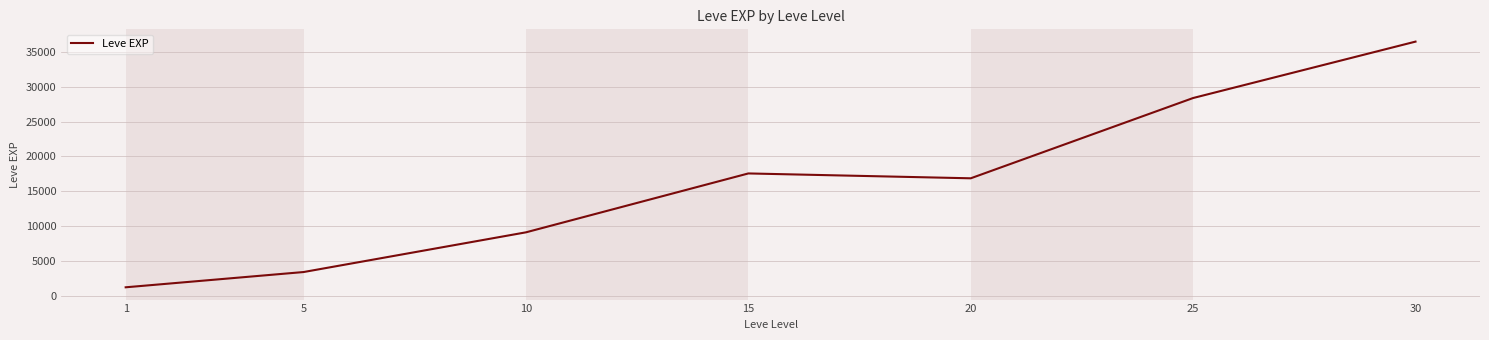

At which label is the value closest to 18852?

15